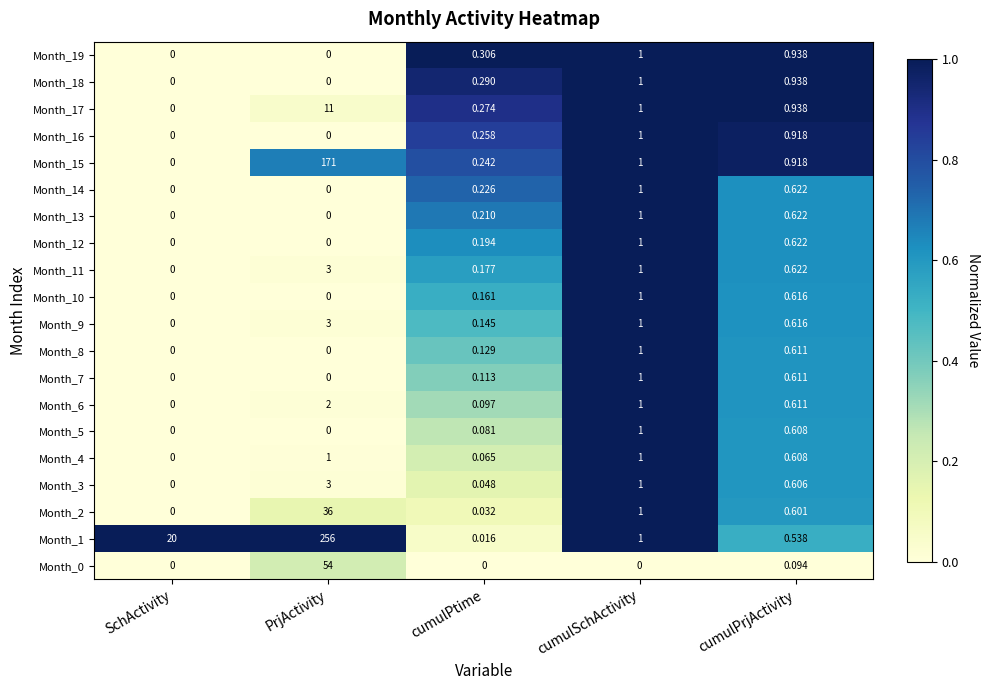

Is the value of Month_4 at SchActivity greater than the value of Month_1 at PrjActivity?

No